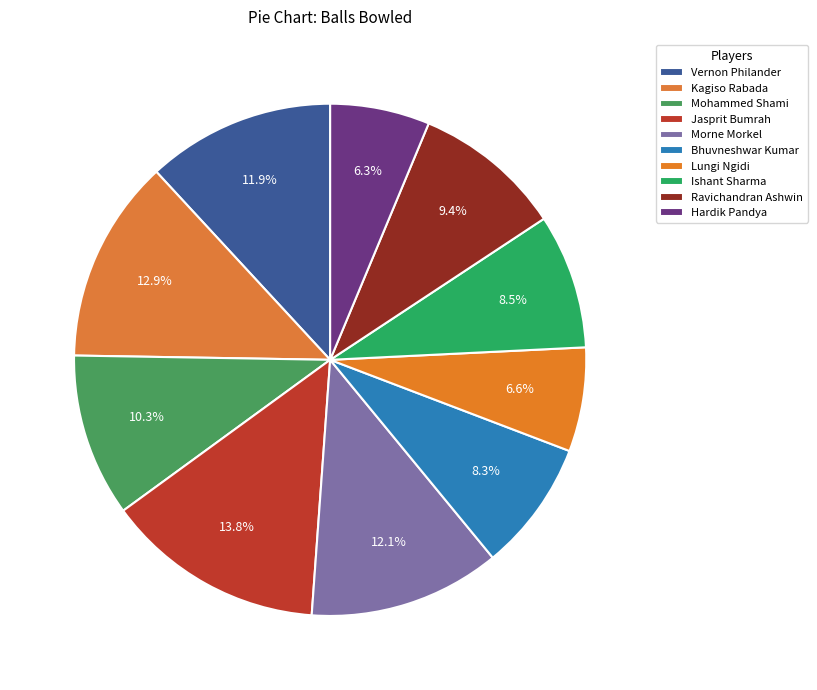

How many slices are in this pie chart?

10